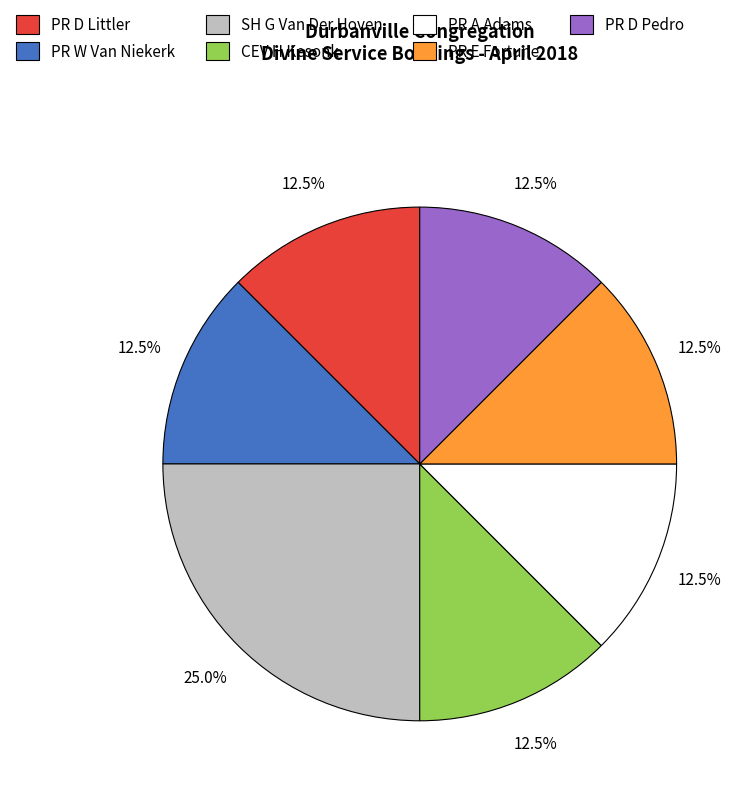

What percentage do PR D Littler and SH G Van Der Hoven together represent?

37.5%